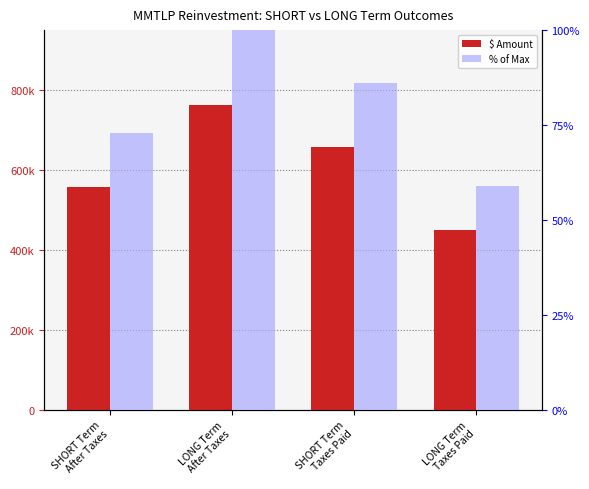

The value of % of Max at SHORT Term
After Taxes is 130.0. True or false?

False